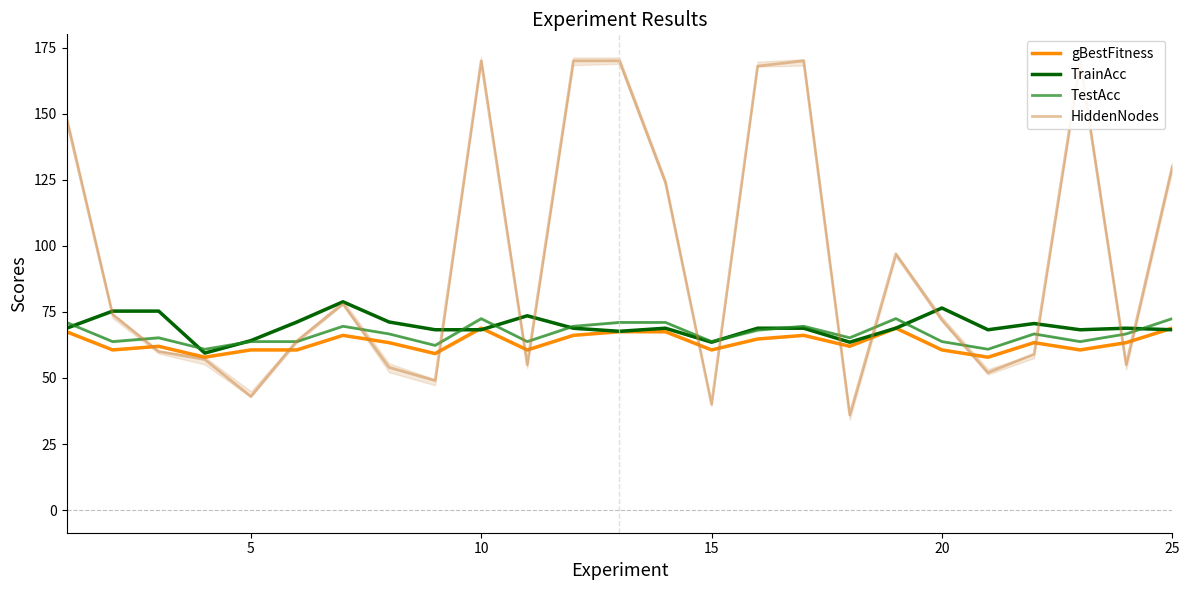

Reading left to right, what are all the values shown in this chart?

gBestFitness: 67.5	60.6	62.0	57.9	60.6	60.6	66.1	63.4	59.2	68.9	60.6	66.1	67.5	67.5	60.6	64.7	66.1	62.0	68.9	60.6	57.9	63.4	60.6	63.4	68.9
TrainAcc: 68.8	75.3	75.3	59.4	64.1	71.2	78.8	71.2	68.2	68.2	73.5	68.8	67.6	68.8	63.5	68.8	68.8	63.5	68.8	76.5	68.2	70.6	68.2	68.8	68.2
TestAcc: 71.0	63.8	65.2	60.9	63.8	63.8	69.6	66.7	62.3	72.5	63.8	69.6	71.0	71.0	63.8	68.1	69.6	65.2	72.5	63.8	60.9	66.7	63.8	66.7	72.5
HiddenNodes: 148.0	74.0	60.0	57.0	43.0	64.0	78.0	54.0	49.0	170.0	55.0	170.0	170.0	124.0	40.0	168.0	170.0	36.0	97.0	72.0	52.0	59.0	170.0	55.0	130.0